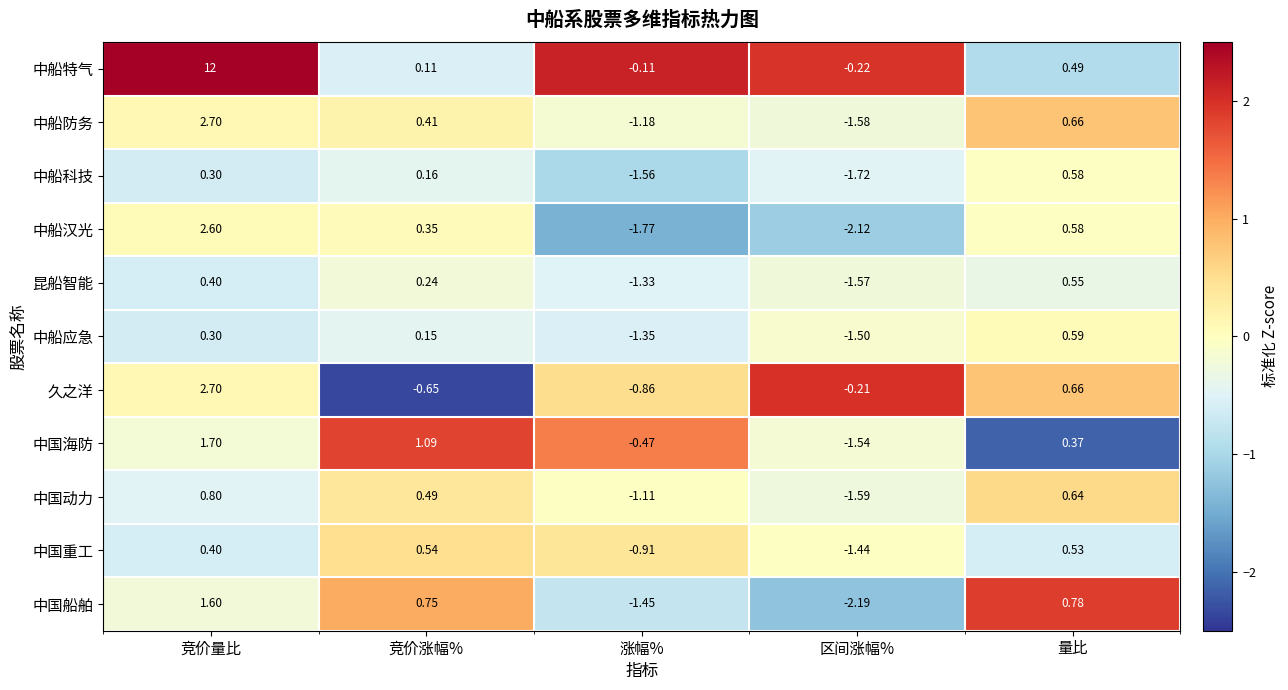

At which label is 中国动力 closest to 0?

竞价涨幅%